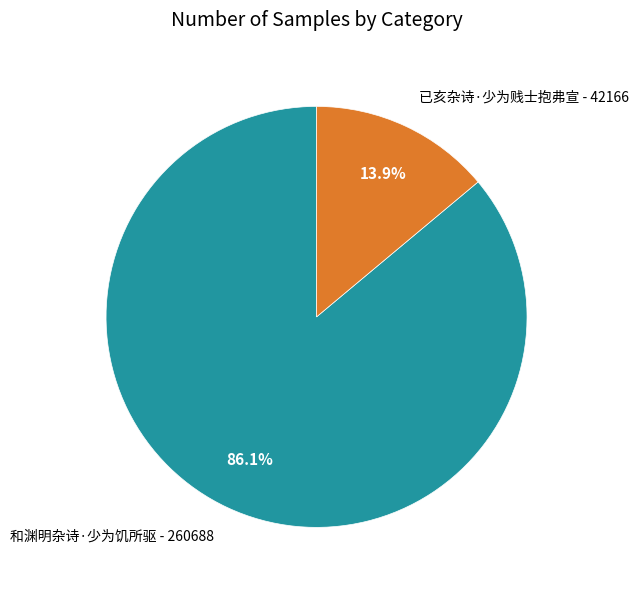

What is the ratio of the value at 和渊明杂诗·少为饥所驱 to the value at 已亥杂诗·少为贱士抱弗宣?

6.2